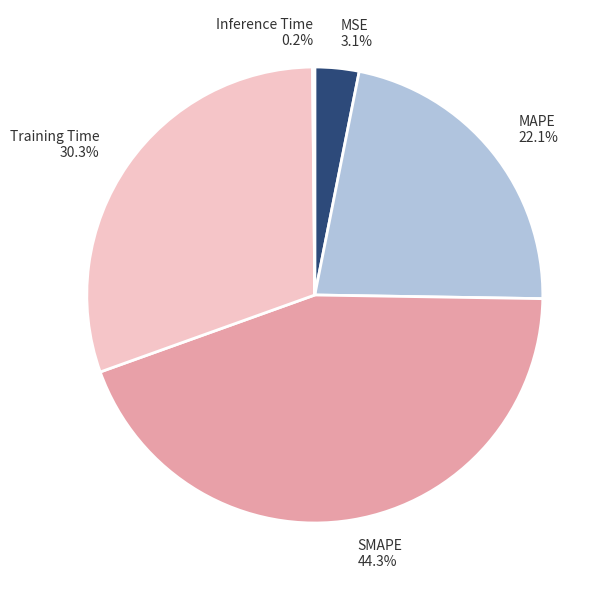

Is there any slice that represents more than half of the pie?

No